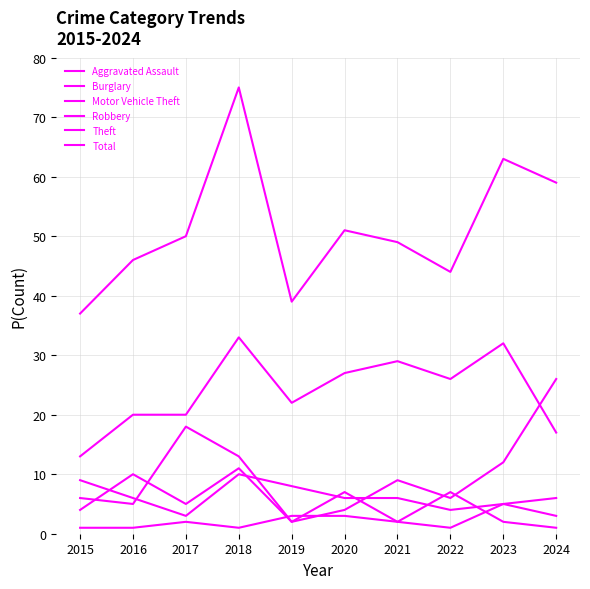

Reading right to left, list all the values displayed in this chart.

Aggravated Assault: 2024=3	2023=5	2022=1	2021=2	2020=3	2019=3	2018=1	2017=2	2016=1	2015=1
Burglary: 2024=6	2023=5	2022=4	2021=6	2020=6	2019=8	2018=10	2017=3	2016=6	2015=9
Motor Vehicle Theft: 2024=26	2023=12	2022=6	2021=9	2020=4	2019=2	2018=13	2017=18	2016=5	2015=6
Robbery: 2024=1	2023=2	2022=7	2021=2	2020=7	2019=2	2018=11	2017=5	2016=10	2015=4
Theft: 2024=17	2023=32	2022=26	2021=29	2020=27	2019=22	2018=33	2017=20	2016=20	2015=13
Total: 2024=59	2023=63	2022=44	2021=49	2020=51	2019=39	2018=75	2017=50	2016=46	2015=37